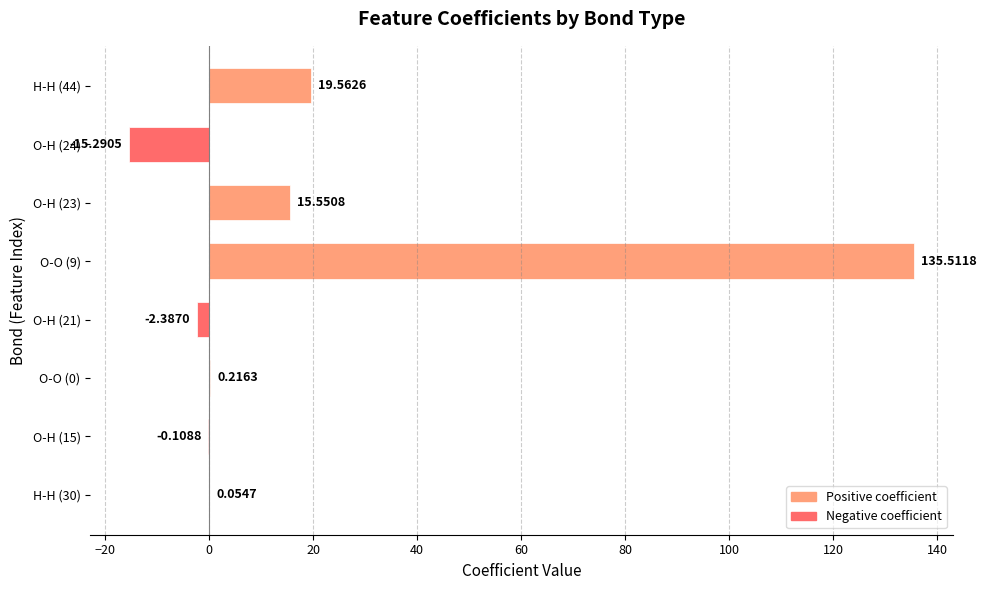

What is the sum of all values?

153.1